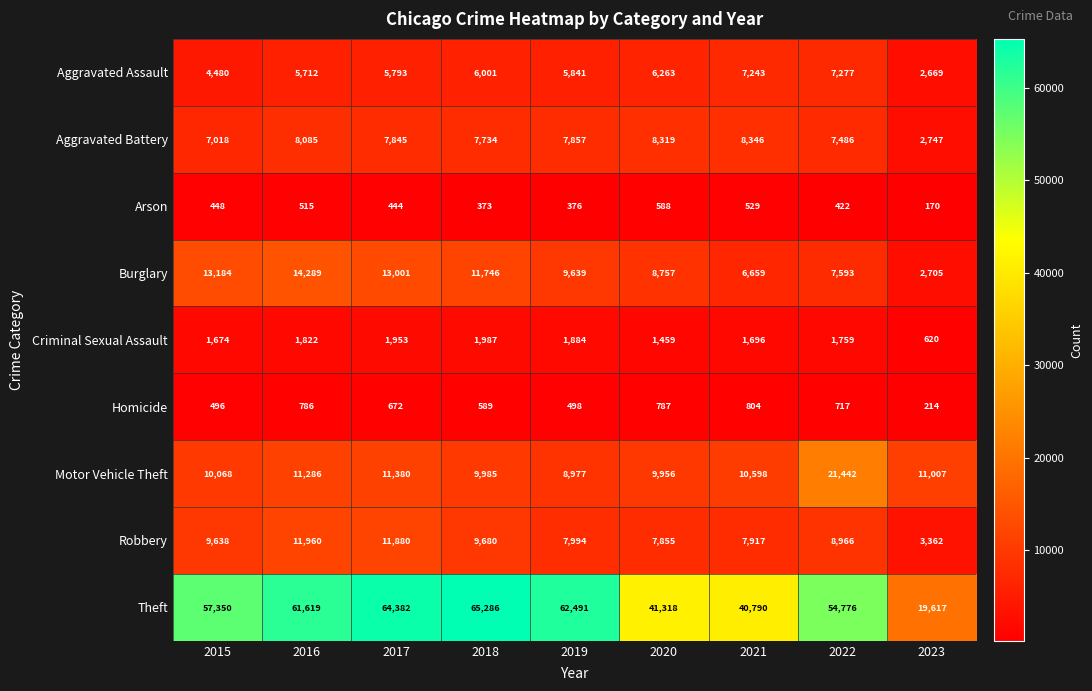

Rank the series by their maximum value, from highest to lowest.

Theft, Motor Vehicle Theft, Burglary, Robbery, Aggravated Battery, Aggravated Assault, Criminal Sexual Assault, Homicide, Arson